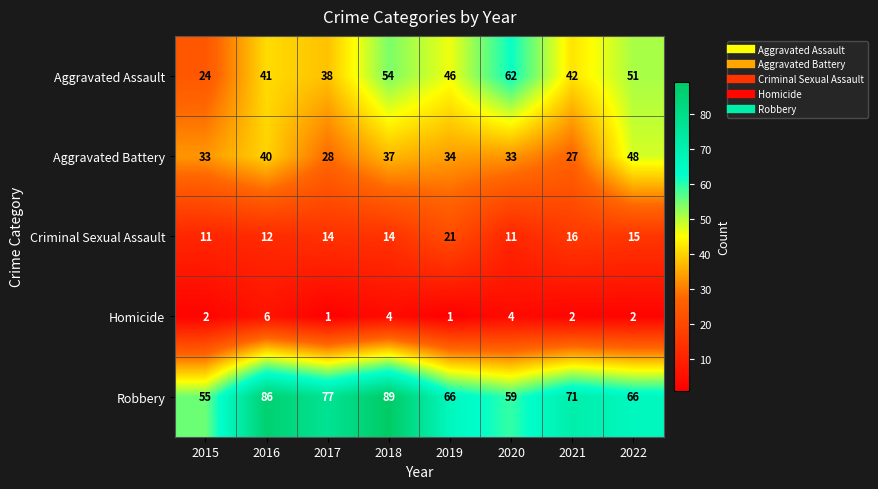

What is the total value across all series at 2021?

158